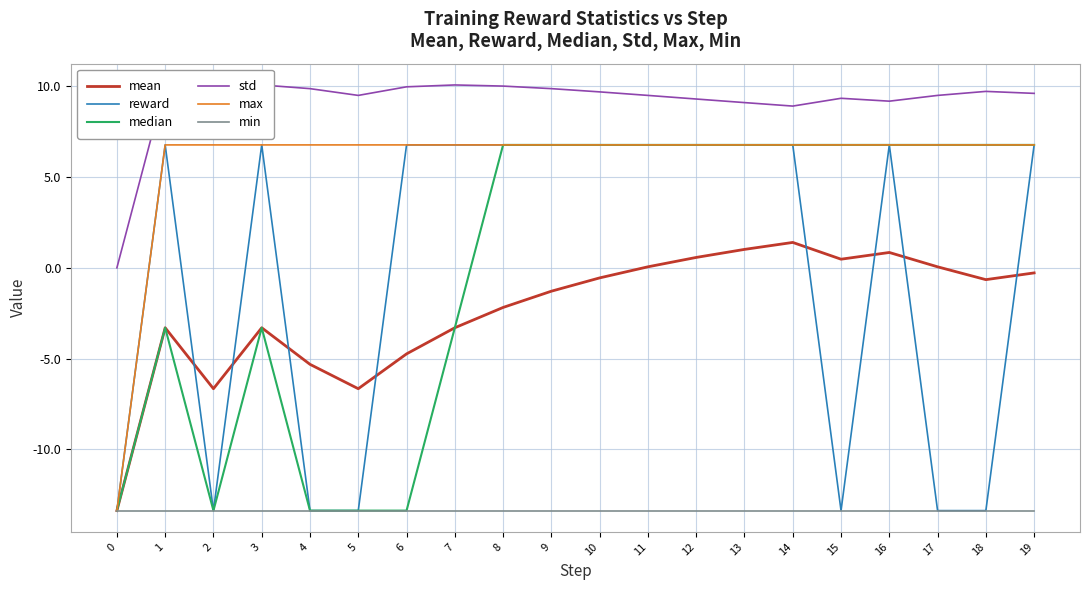

List the series in order of their peak value, lowest first.

min, mean, reward, median, max, std